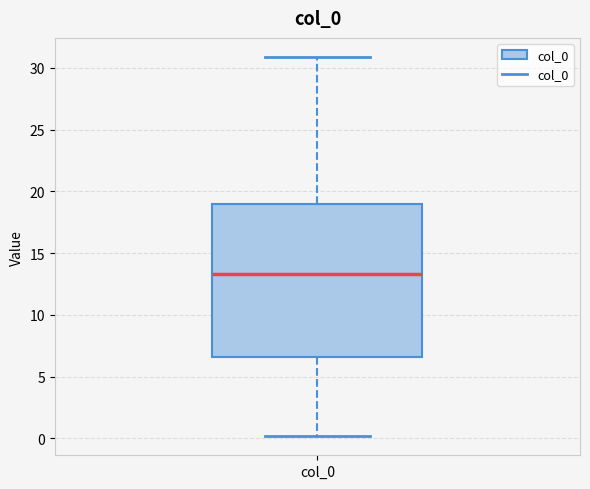

Where does the upper whisker of the box for col_0 end on the y-axis? The values are not printed on the chart, so give them approximately, as read against the axis.

31.0